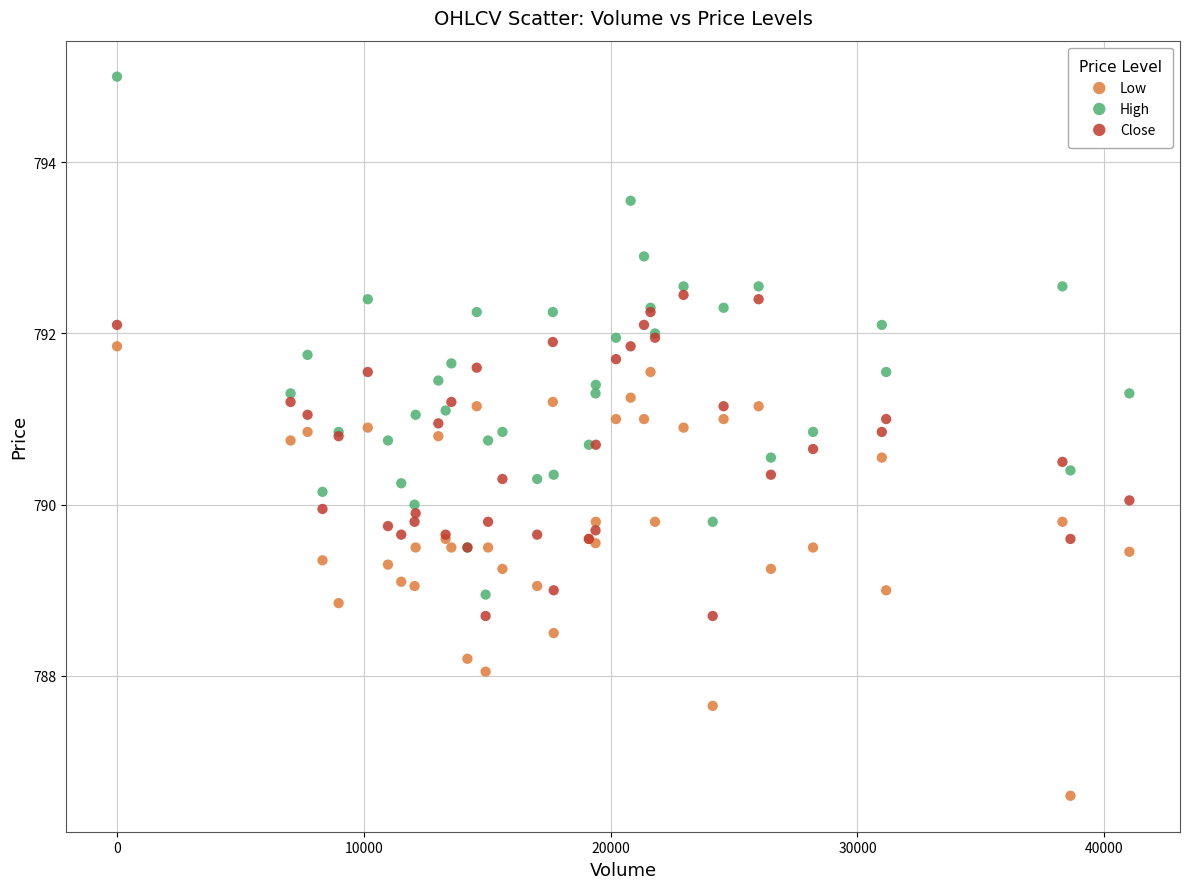

Which series contains the highest Y value?

High